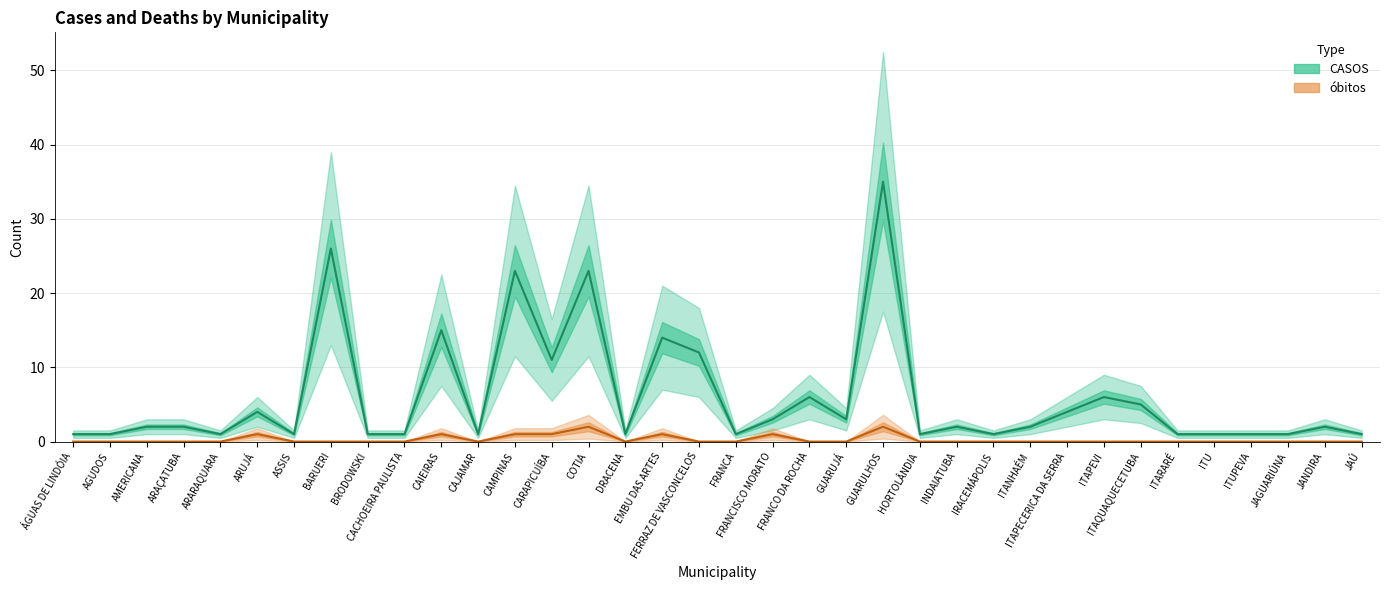

What is the value of the CASOS point at the 18th from the left?

12